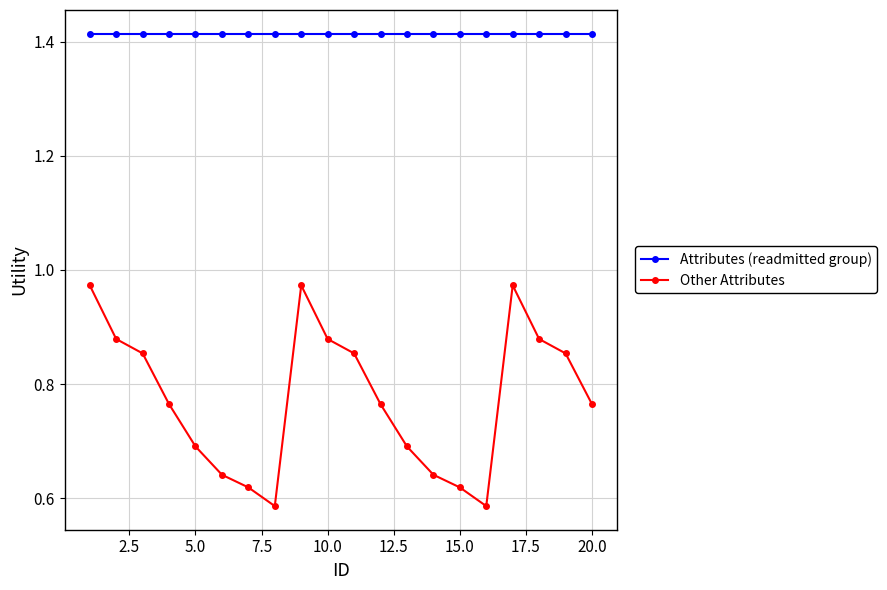

Which series has the largest total across all categories?

Attributes (readmitted group)